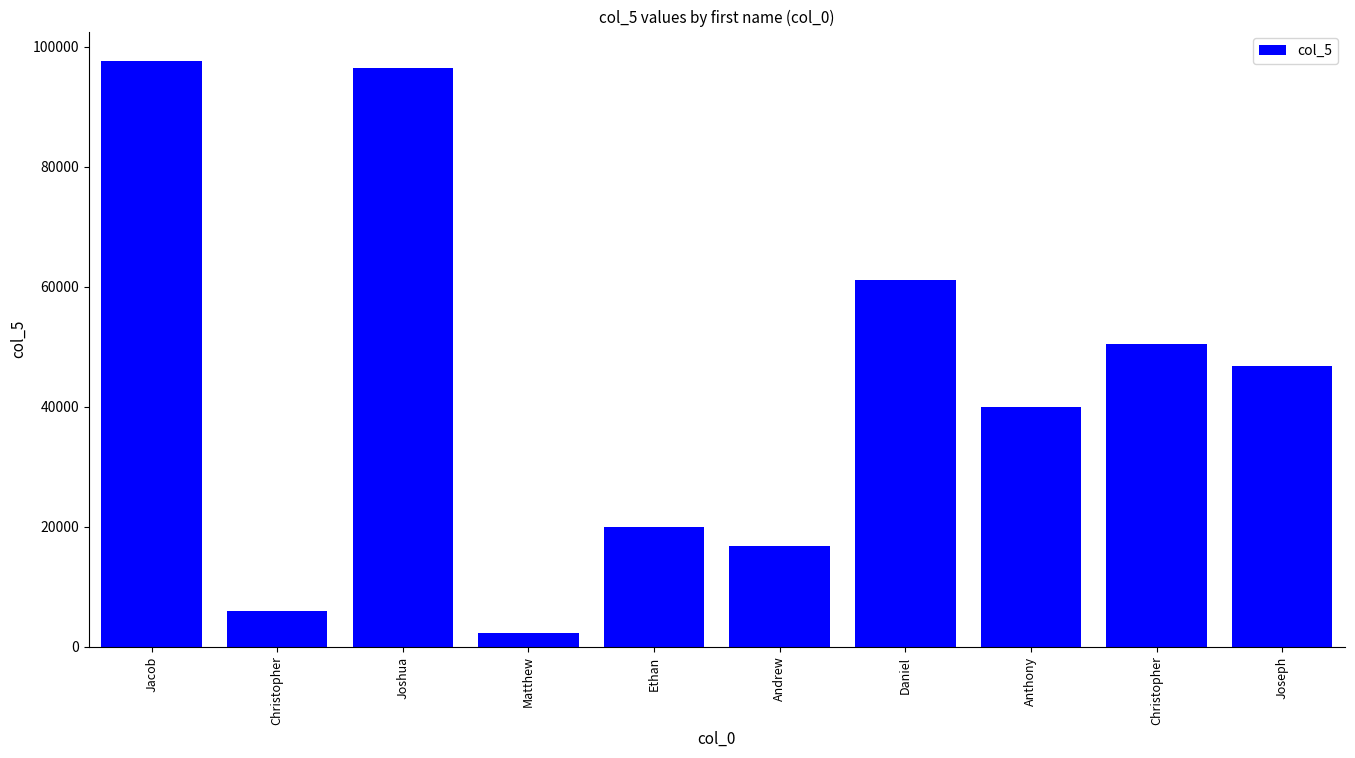

Approximately how many times larger is the value at Anthony compared to Joseph?

0.9